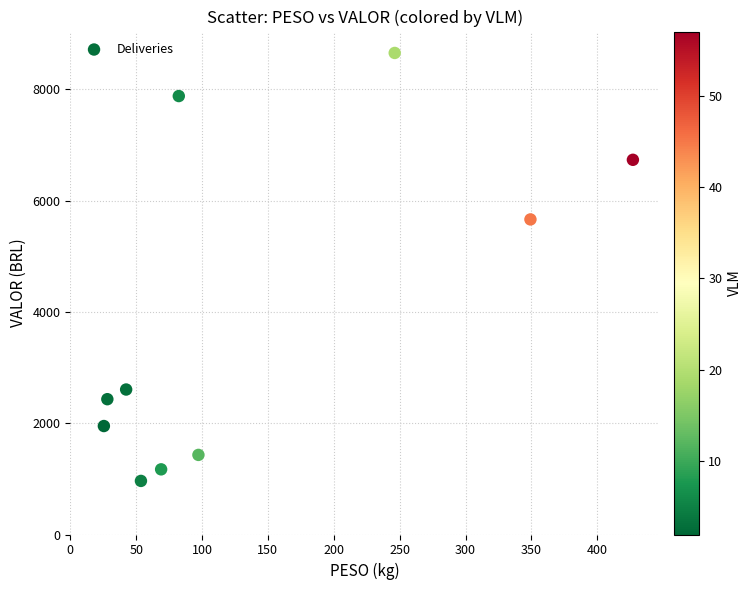

What is the range of X values (max minus min)?

401.5